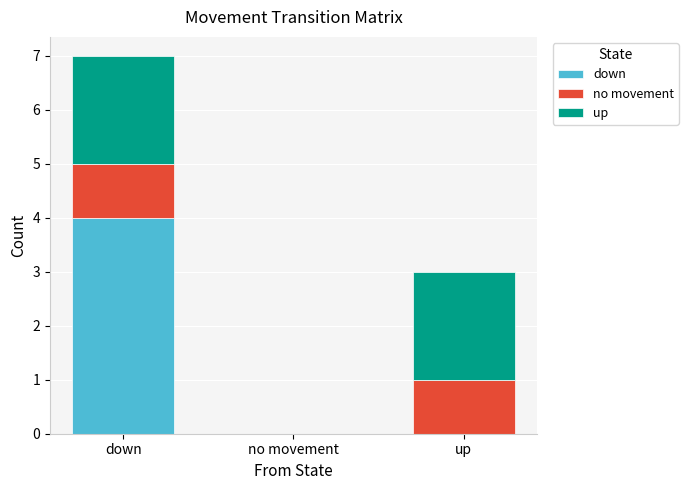

What are all the series names shown in the legend?

down, no movement, up